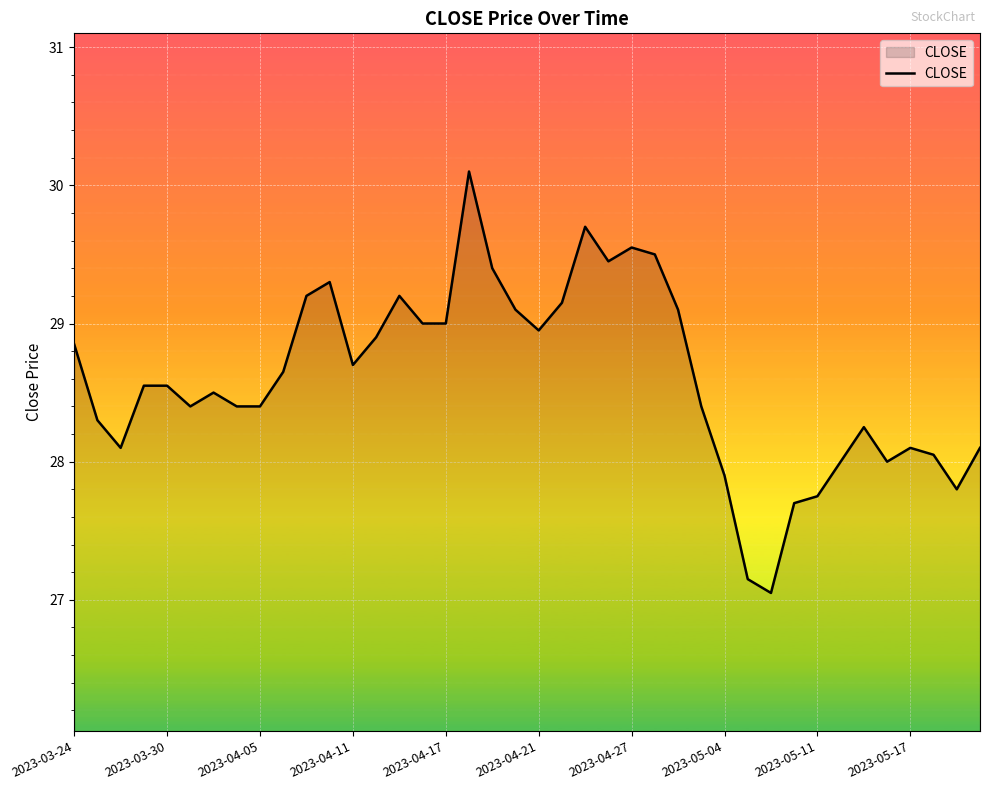

What is the smallest value displayed?

27.1